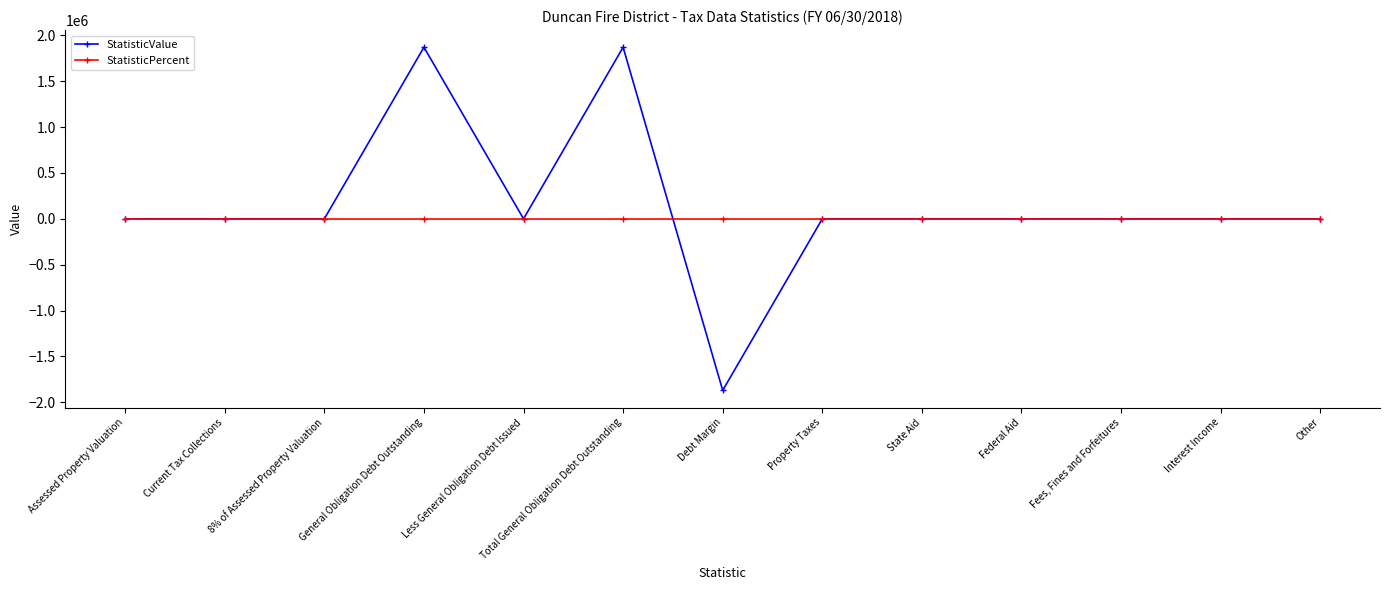

Reading left to right, list all the values displayed in this chart.

StatisticValue: Assessed Property Valuation=0	Current Tax Collections=0	8% of Assessed Property Valuation=0	General Obligation Debt Outstanding=1869705	Less General Obligation Debt Issued=0	Total General Obligation Debt Outstanding=1869705	Debt Margin=-1869705	Property Taxes=0	State Aid=0	Federal Aid=0	Fees, Fines and Forfeitures=0	Interest Income=0	Other=0
StatisticPercent: Assessed Property Valuation=0	Current Tax Collections=0	8% of Assessed Property Valuation=0	General Obligation Debt Outstanding=0	Less General Obligation Debt Issued=0	Total General Obligation Debt Outstanding=0	Debt Margin=0	Property Taxes=0	State Aid=0	Federal Aid=0	Fees, Fines and Forfeitures=0	Interest Income=0	Other=0